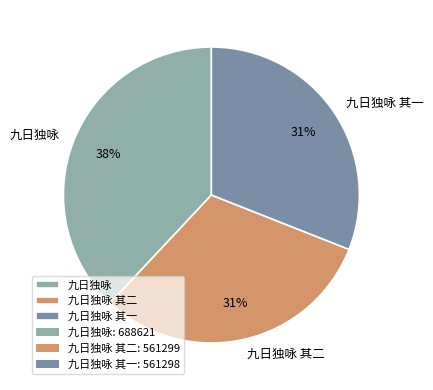

Does 九日独咏 account for over 50% of the chart?

No